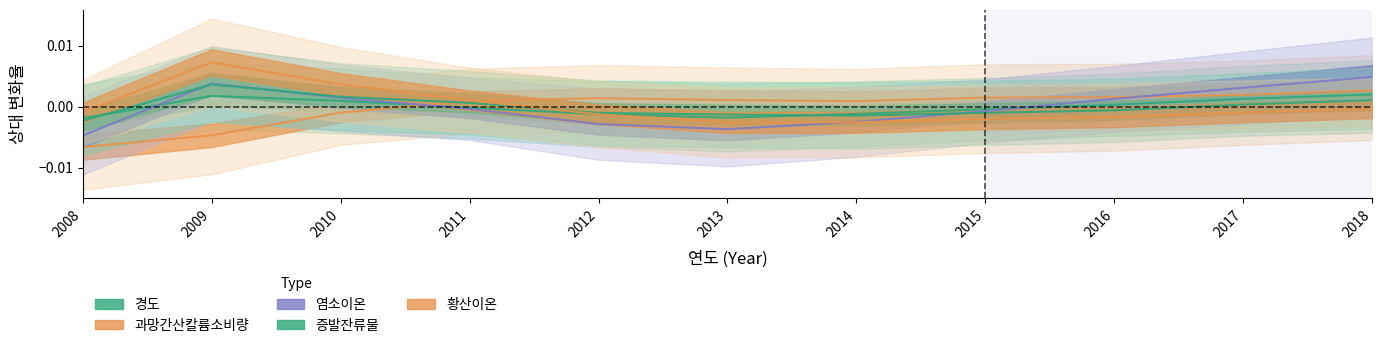

Is this an area chart (filled region under the line)?

No